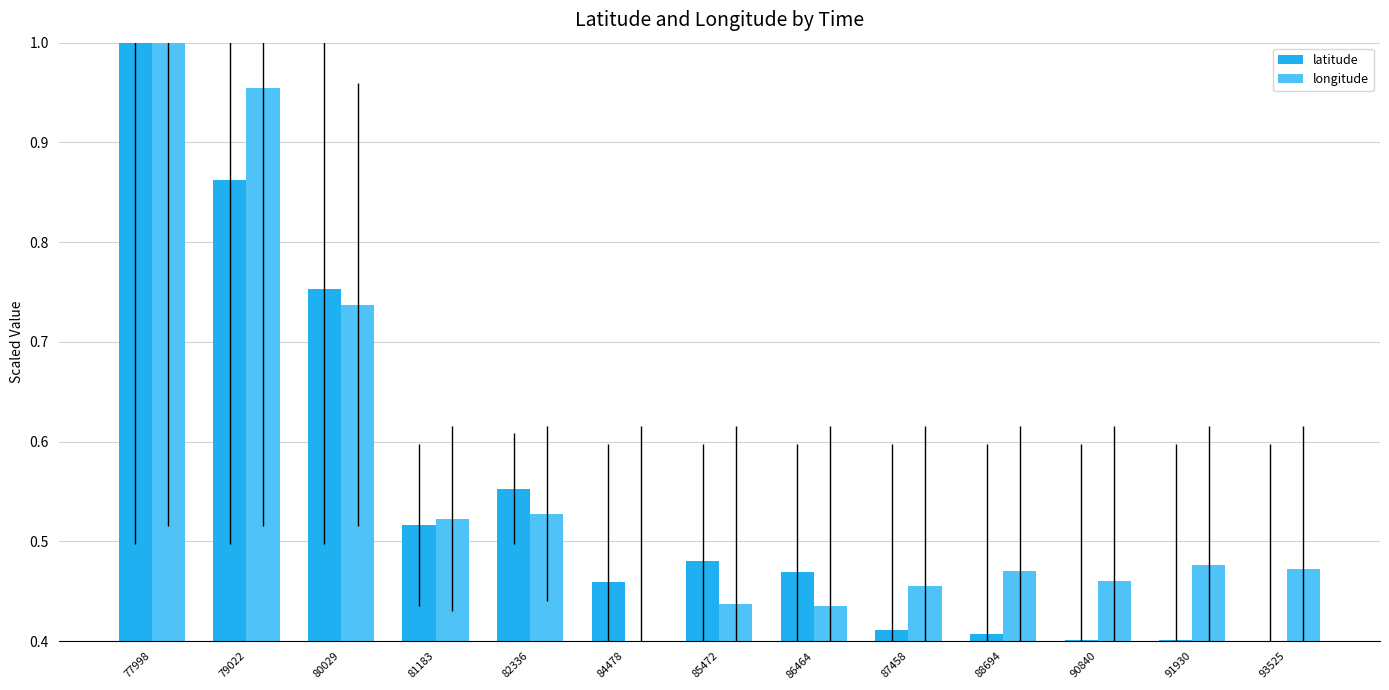

Are the bars horizontal?

No